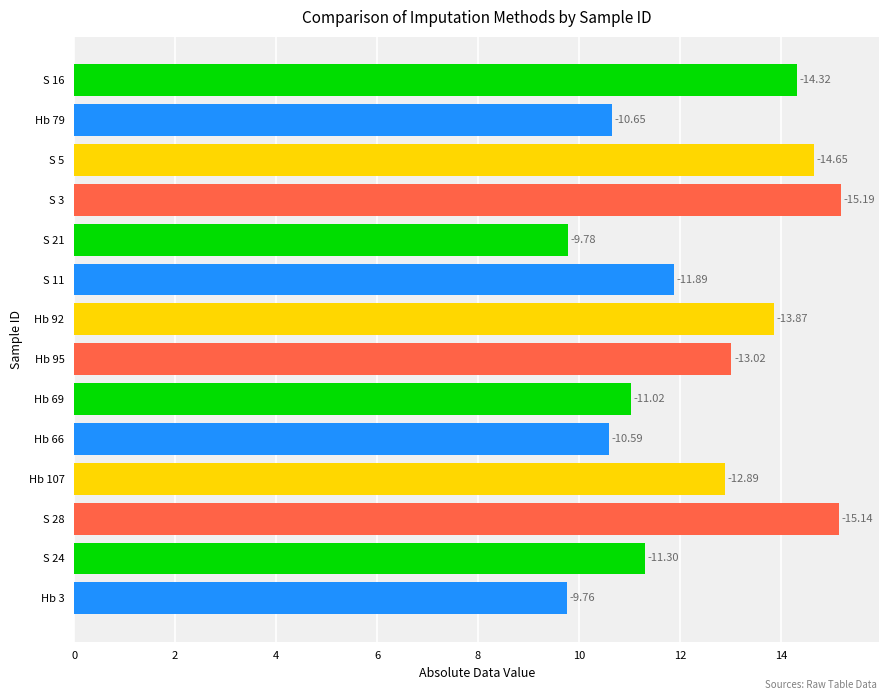

What is the greatest value displayed?

15.2